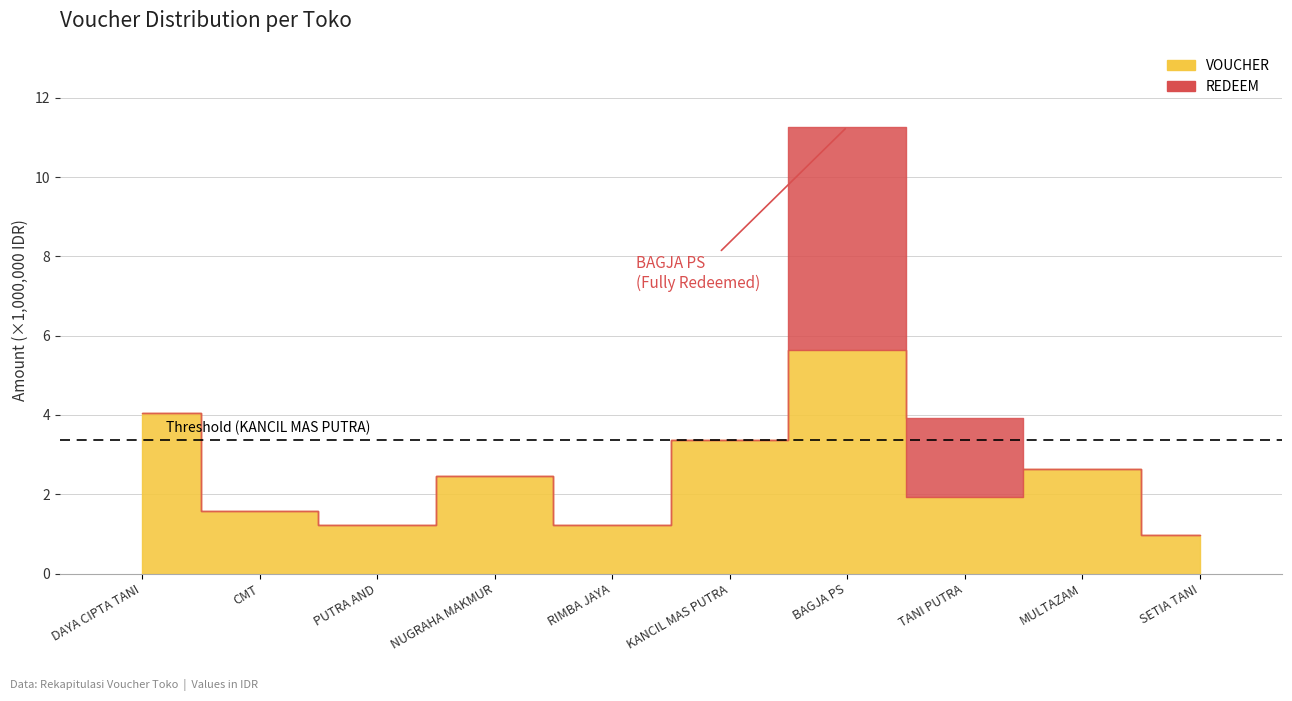

At which category is the sum across all series the highest?

BAGJA PS